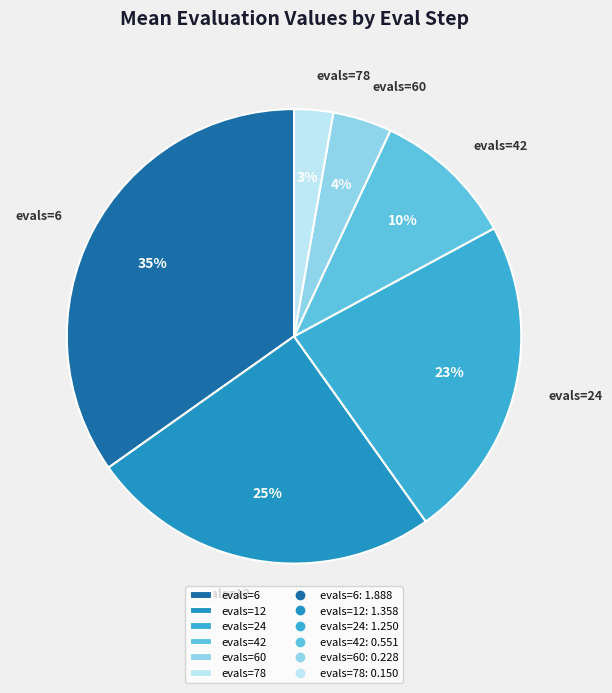

How many segments does this pie chart have?

6